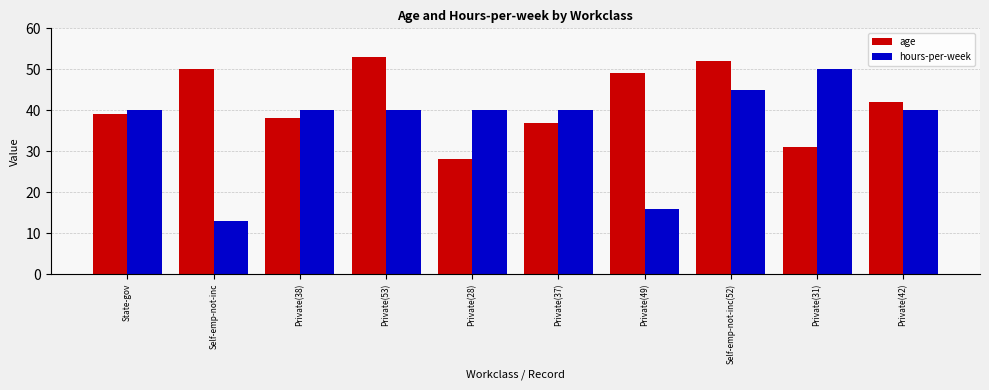

At how many categories does at least one series exceed 45?

5